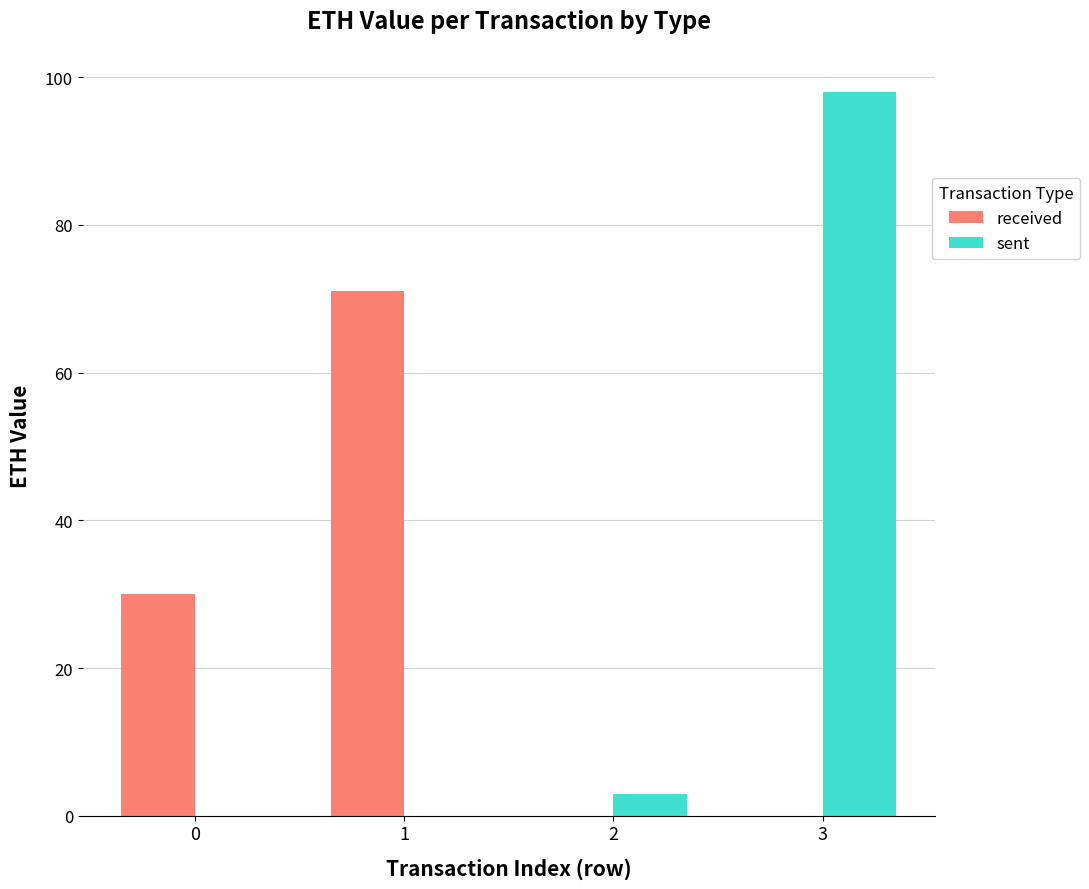

True or false: sent has a value of 98.0 at 3.

True